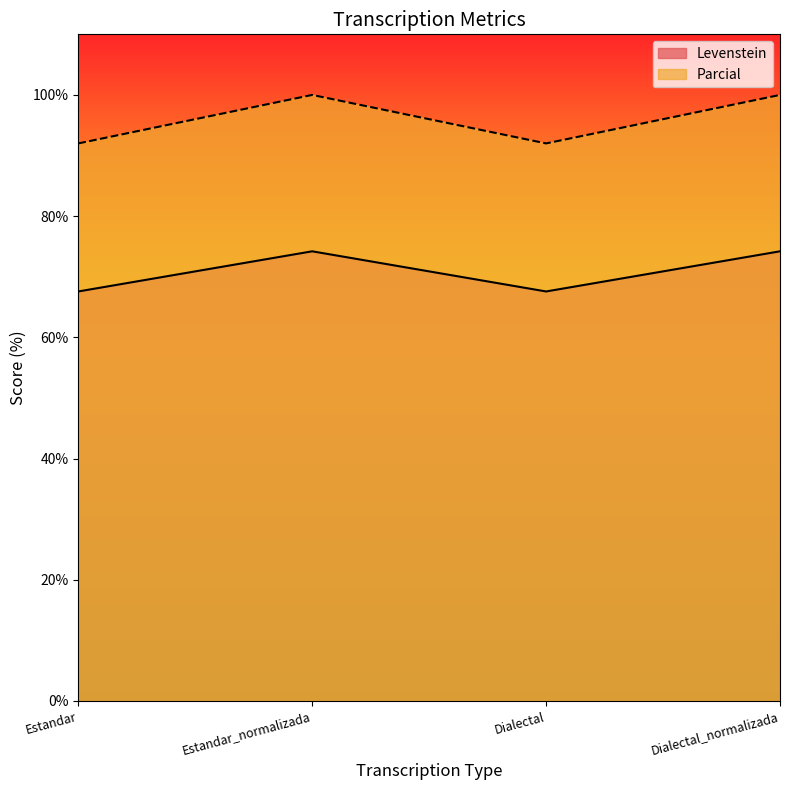

Count the number of data series in this chart.

2